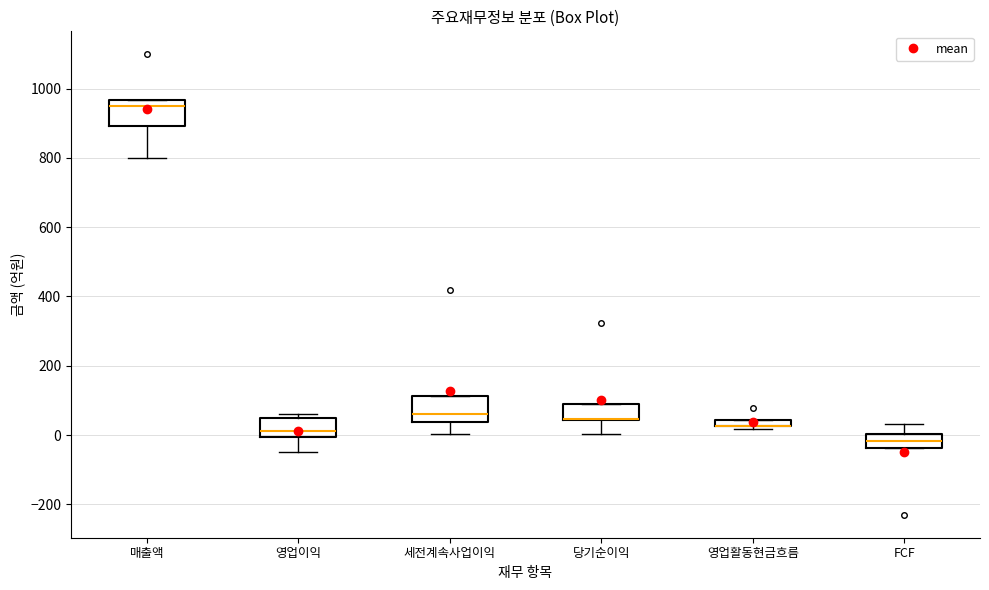

Where does the lower whisker of the box for 당기순이익 end on the y-axis? The values are not printed on the chart, so give them approximately, as read against the axis.

0